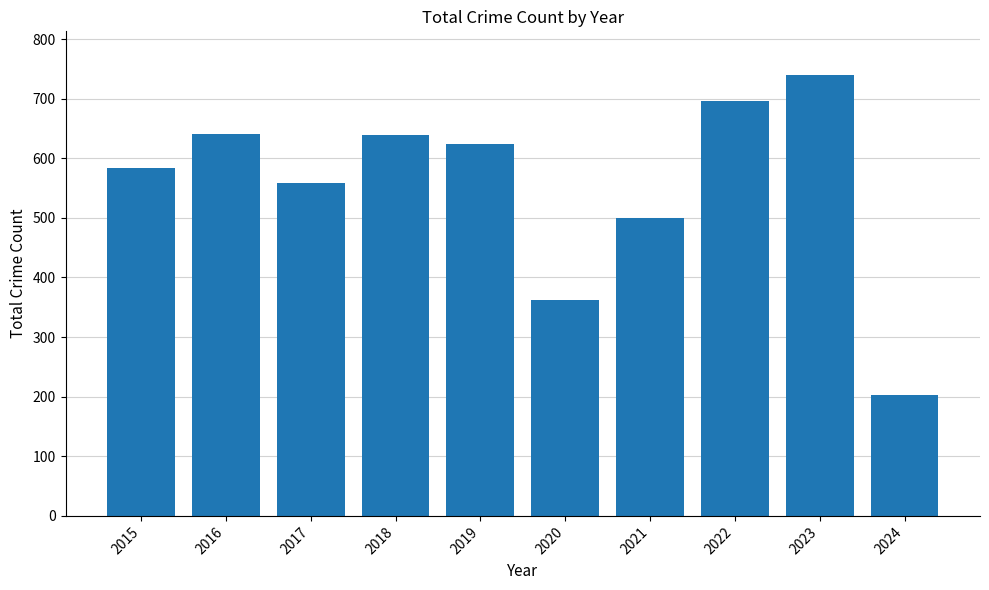

How many values are below 624?

5